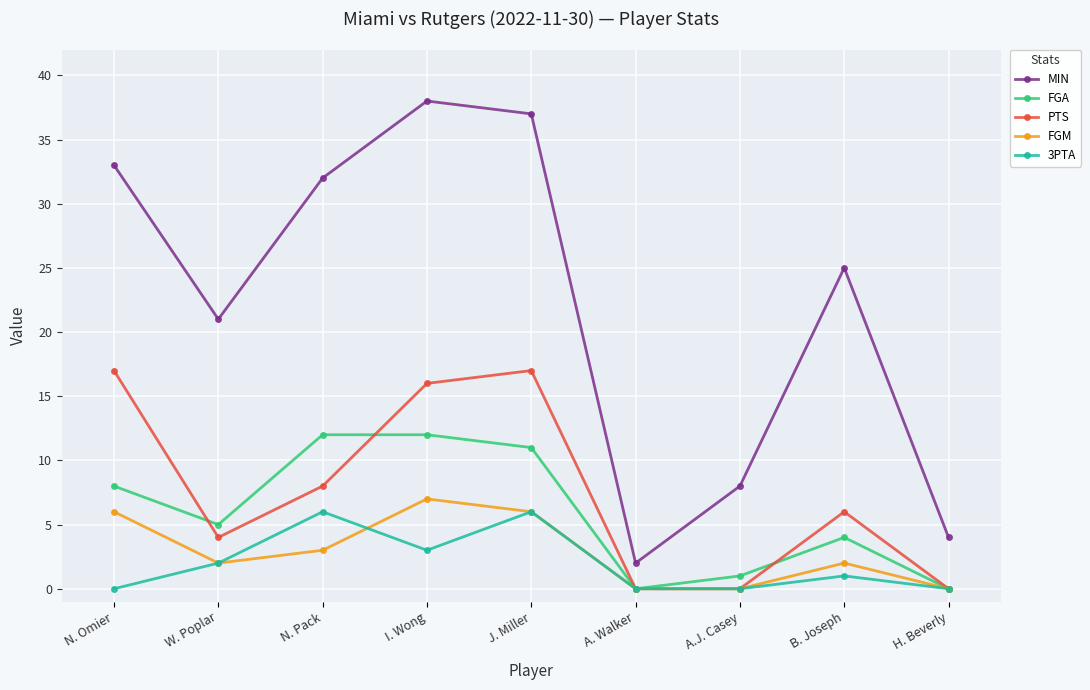

What is the highest value of the FGA series?

12